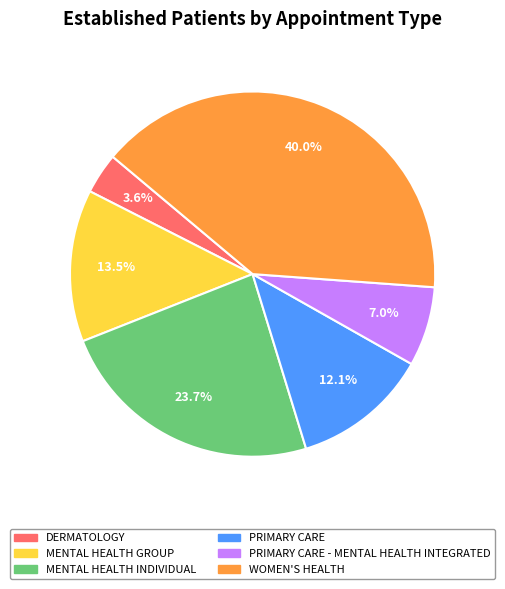

What percentage is the MENTAL HEALTH INDIVIDUAL slice, to the nearest percent?

24%